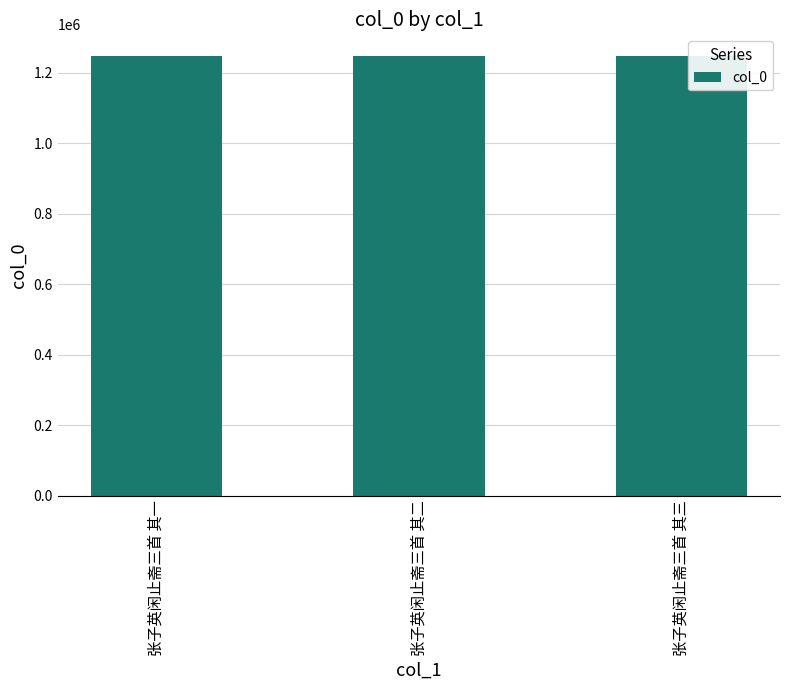

The chart shows a value of 1246105 at 张子英闲止斋三首 其二. True or false?

True